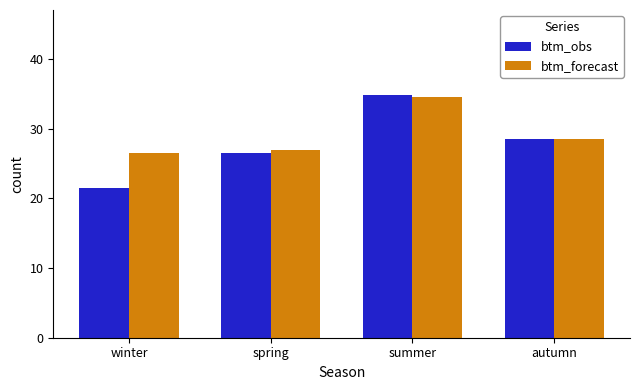

What is the total value across all series at autumn?

57.1